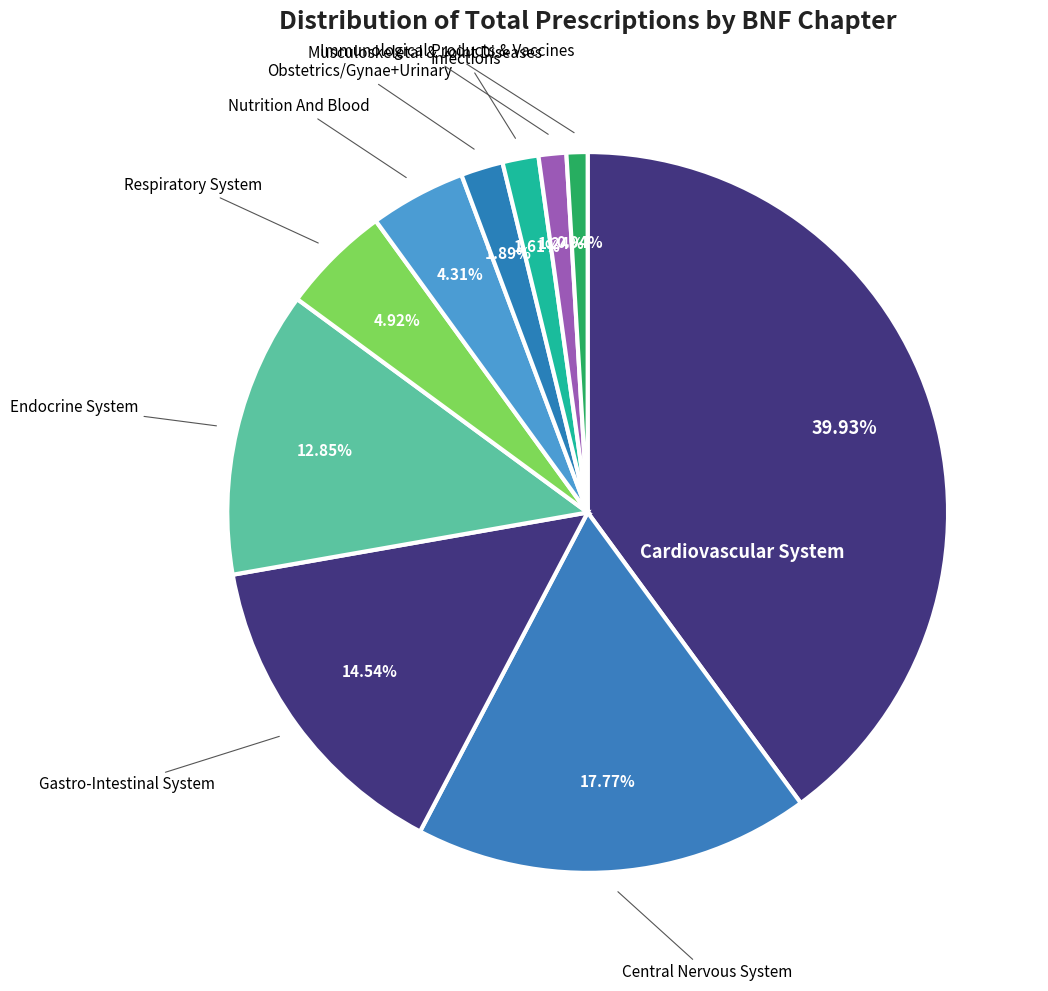

Rank the categories by value from highest to lowest.

Cardiovascular System, Central Nervous System, Gastro-Intestinal System, Endocrine System, Respiratory System, Nutrition And Blood, Obstetrics/Gynae+Urinary, Infections, Musculoskeletal & Joint Diseases, Immunological Products & Vaccines